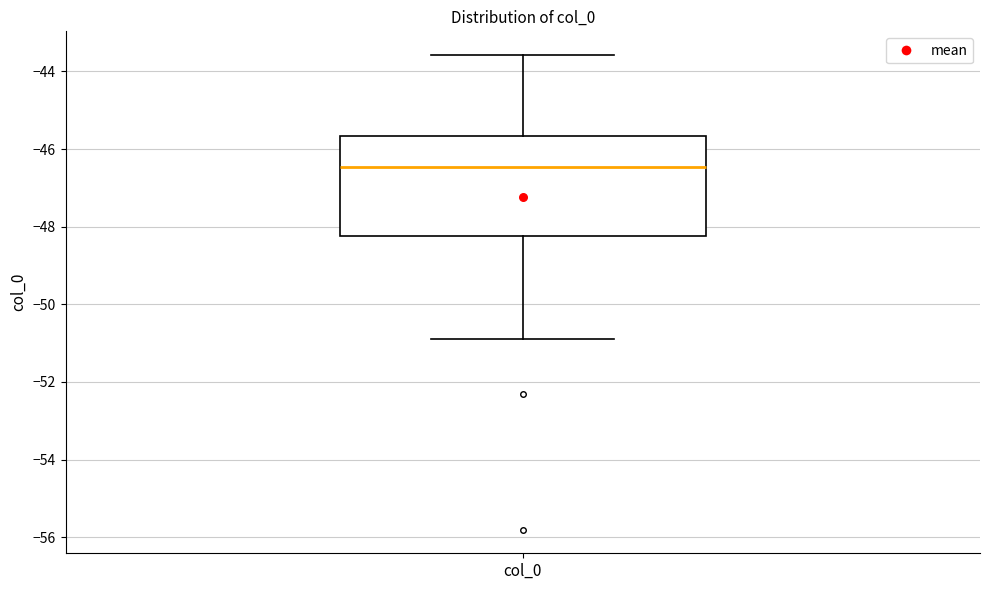

Read this box plot against the y-axis: the position of the median line, the range covered by the box, and the ends of both whiskers. The values are not printed on the chart, so give them approximately, as read against the axis.

median -46.4, box -48.2 to -45.6, whiskers -50.8 to -43.6